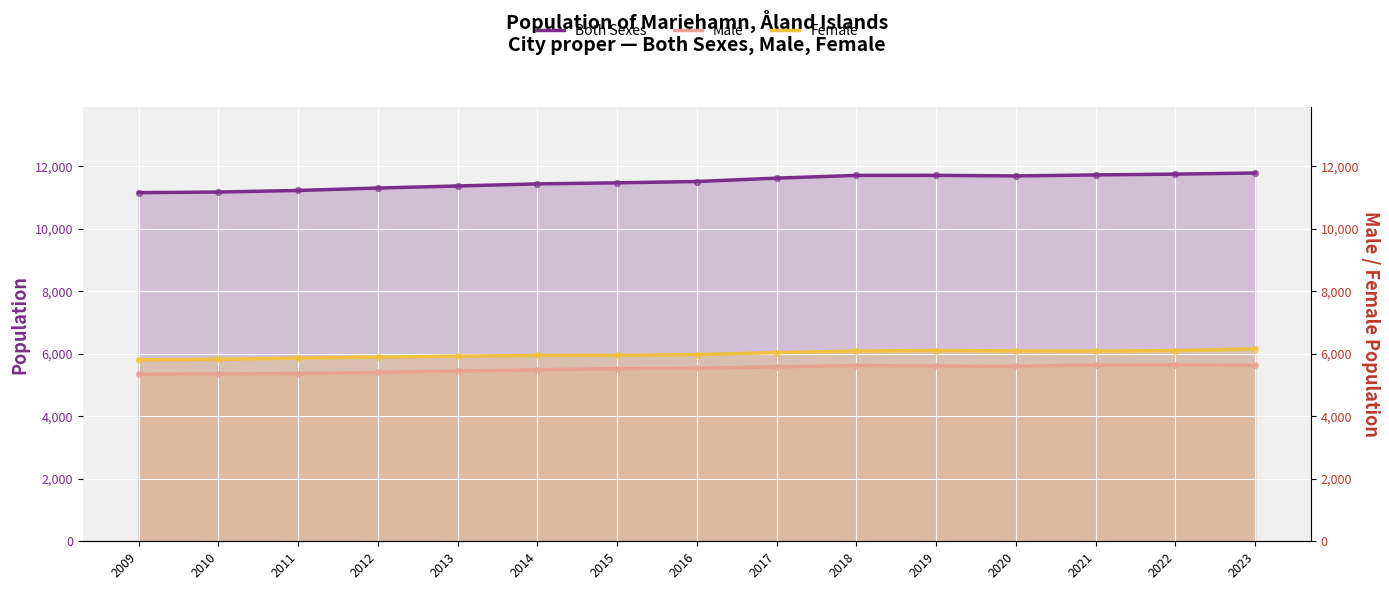

Which series contains the lowest Y value?

Male